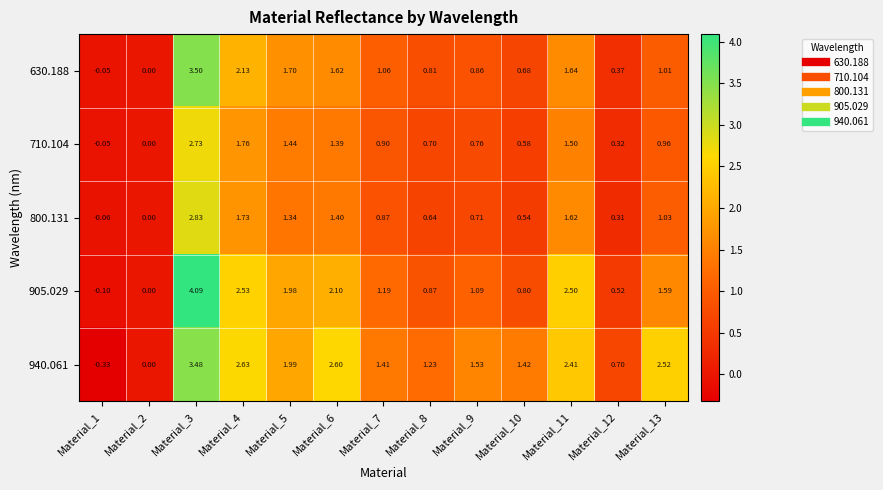

Is the value of 630.188 at Material_11 greater than the value of 800.131 at Material_1?

Yes